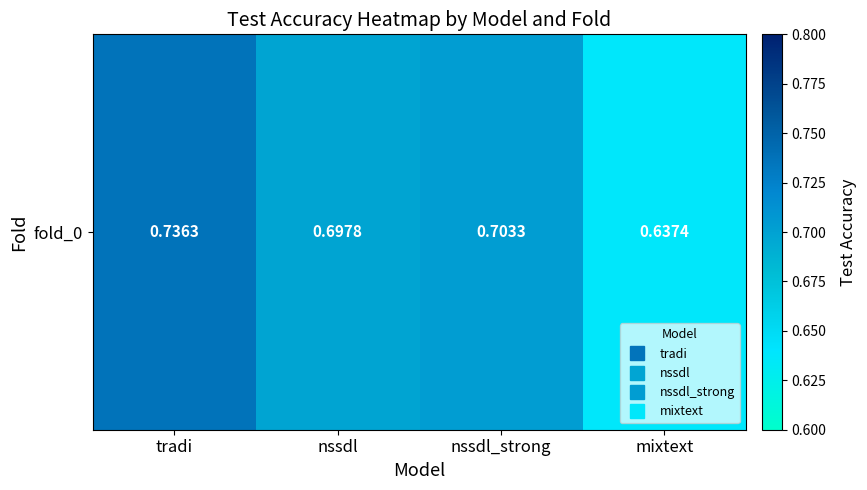

List the labels in order of value, smallest first.

mixtext, nssdl, nssdl_strong, tradi